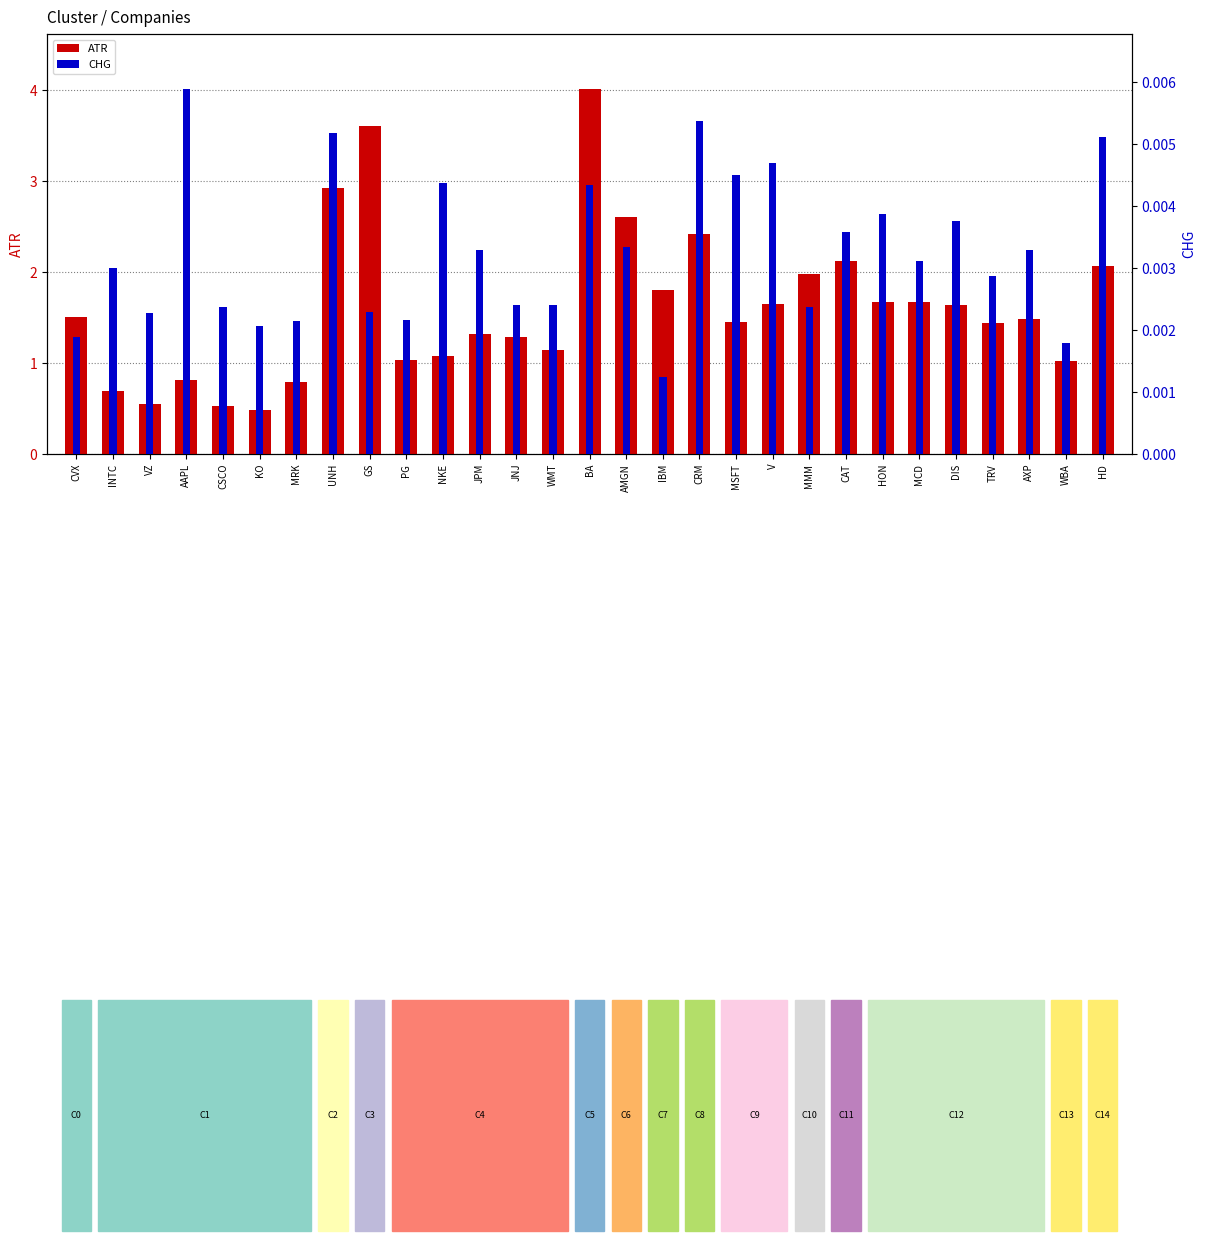

Count the number of categories in the chart.

29